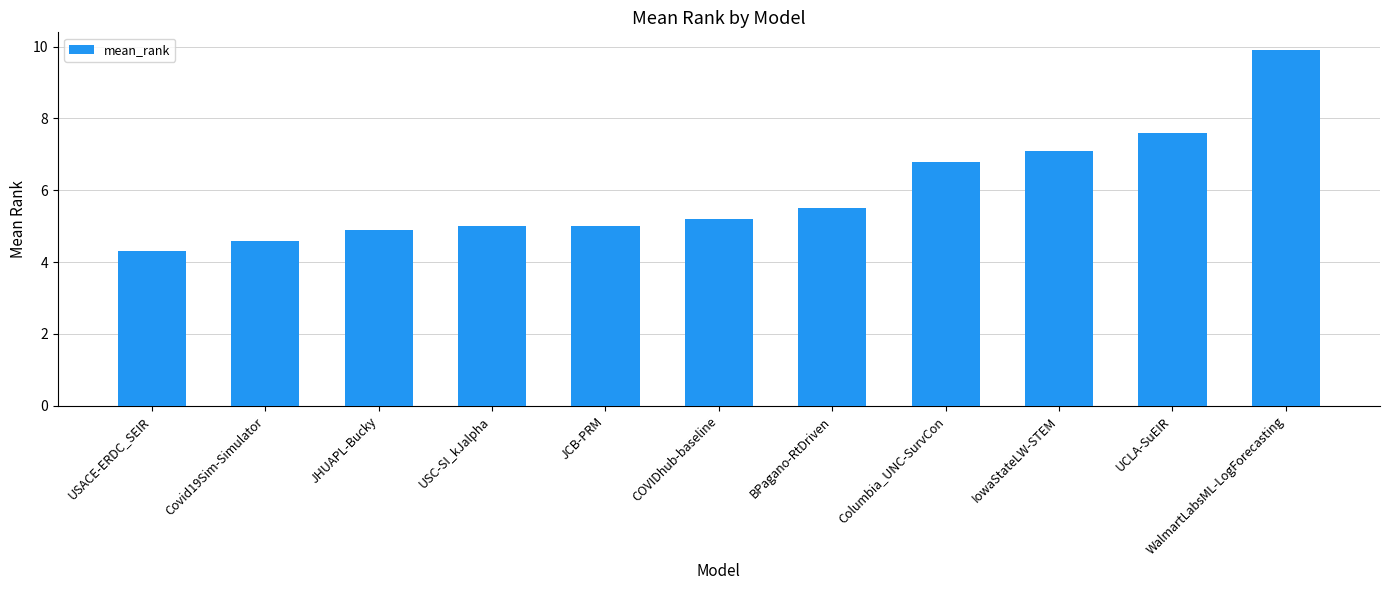

What is the sum of the values at UCLA-SuEIR and USACE-ERDC_SEIR?

11.9